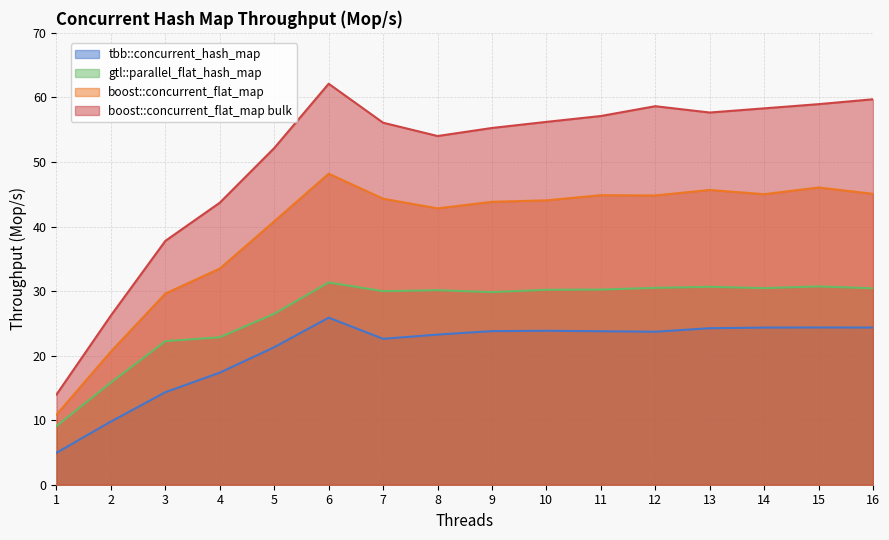

What is the difference between the maximum and minimum values in the boost::concurrent_flat_map bulk series?

48.1